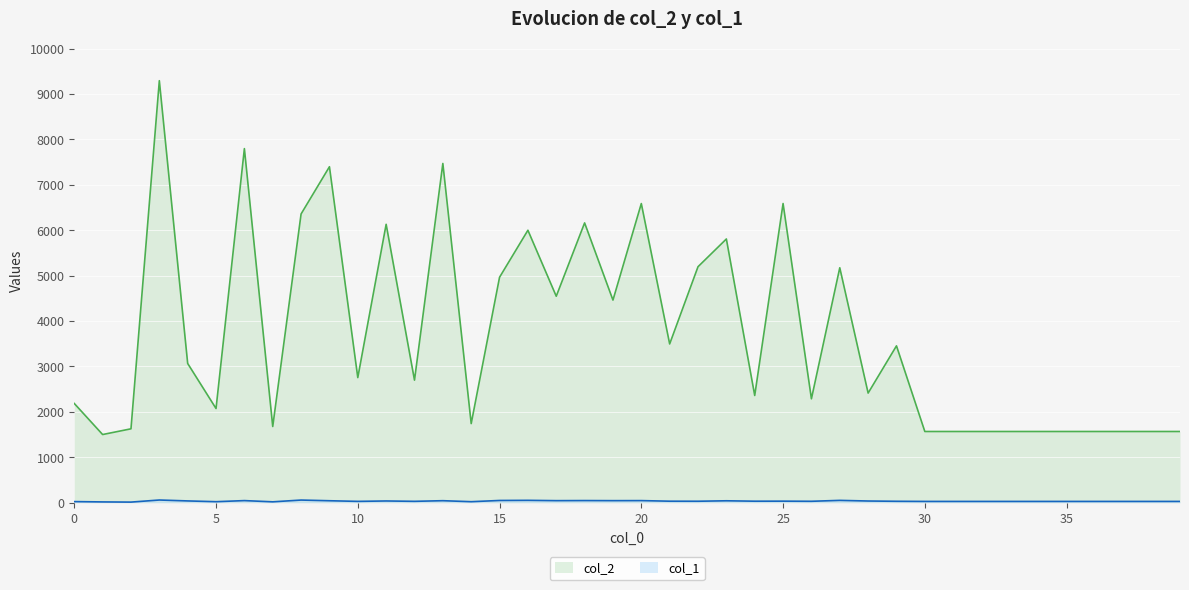

How many distinct data groups are displayed?

2